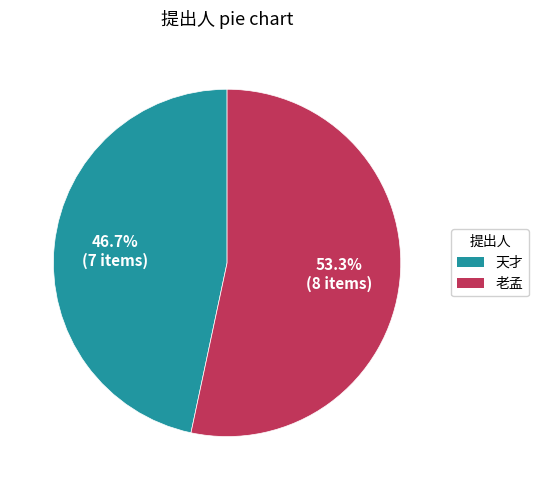

To the nearest percent, what is the difference between the 天才 and 老孟 slice percentages?

7%